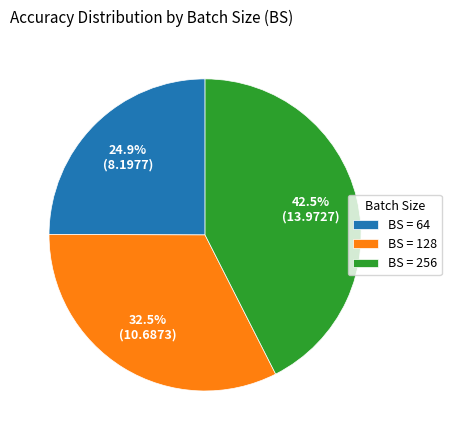

Count the number of slices in the pie.

3